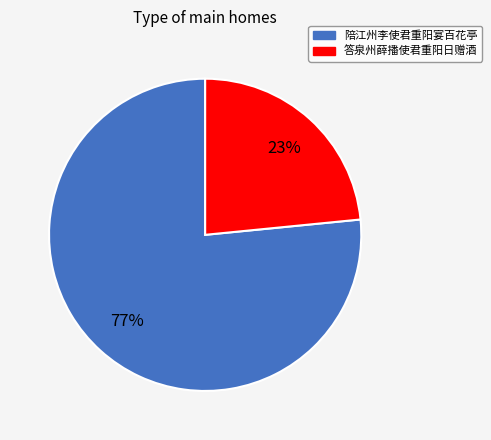

What is the majority slice?

陪江州李使君重阳宴百花亭